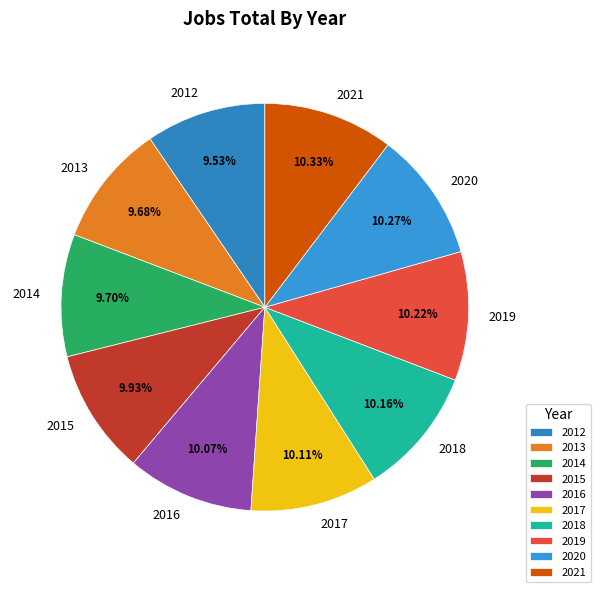

Which has a higher value, 2019 or 2012?

2019